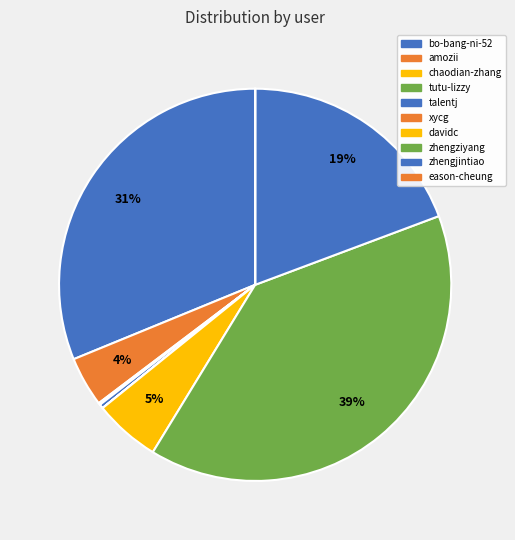

To the nearest percent, what portion does zhengziyang represent?

39%